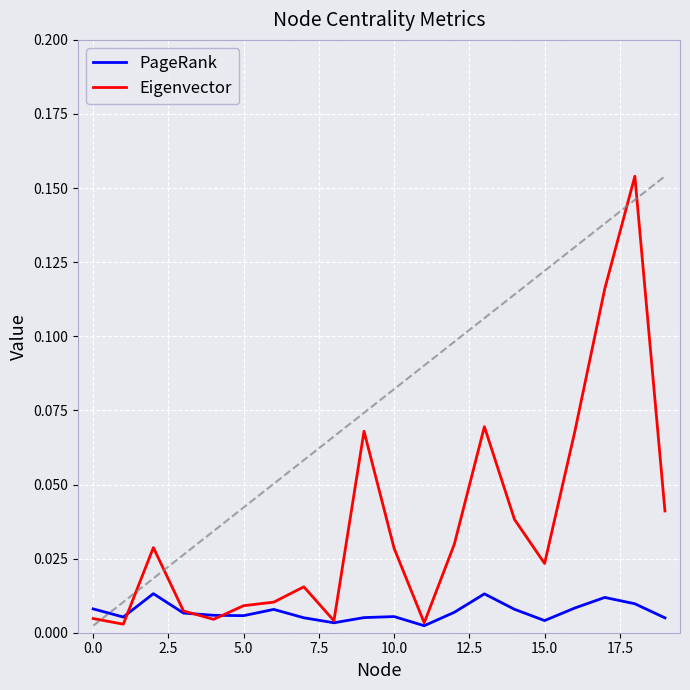

List the series in order of their overall mean, highest first.

Eigenvector, PageRank